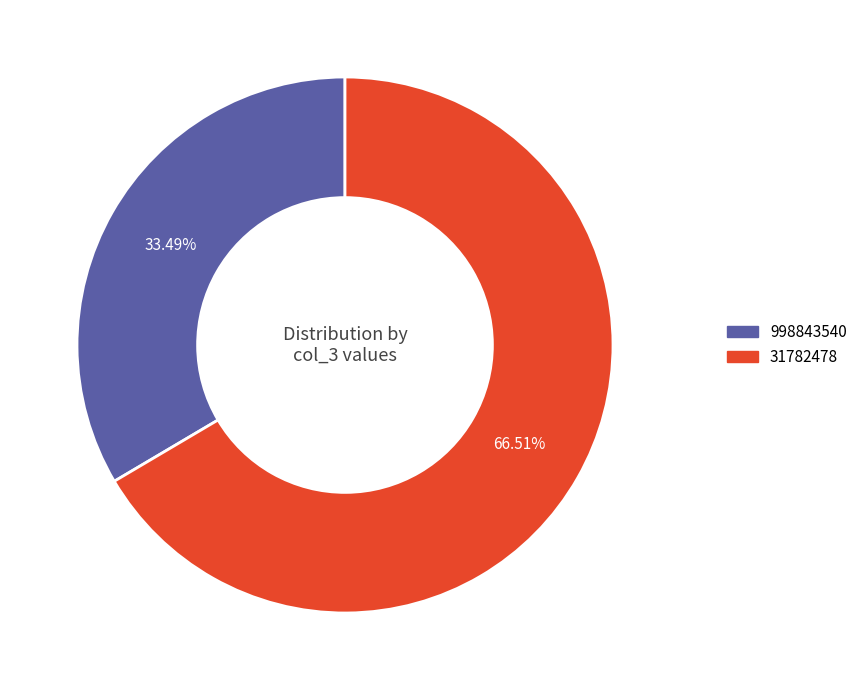

What percentage is the 31782478 slice, to the nearest percent?

67%